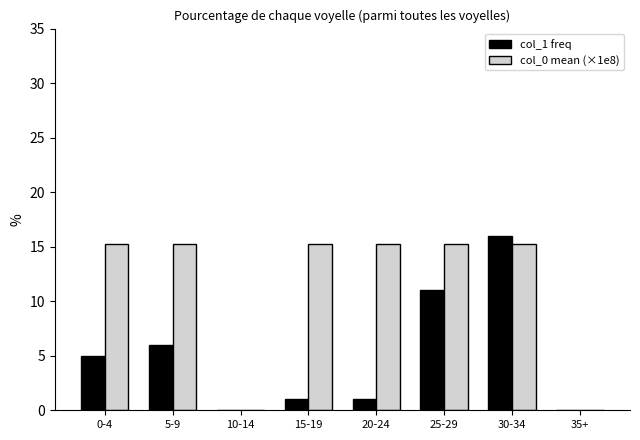

How many data points does each series have?

8